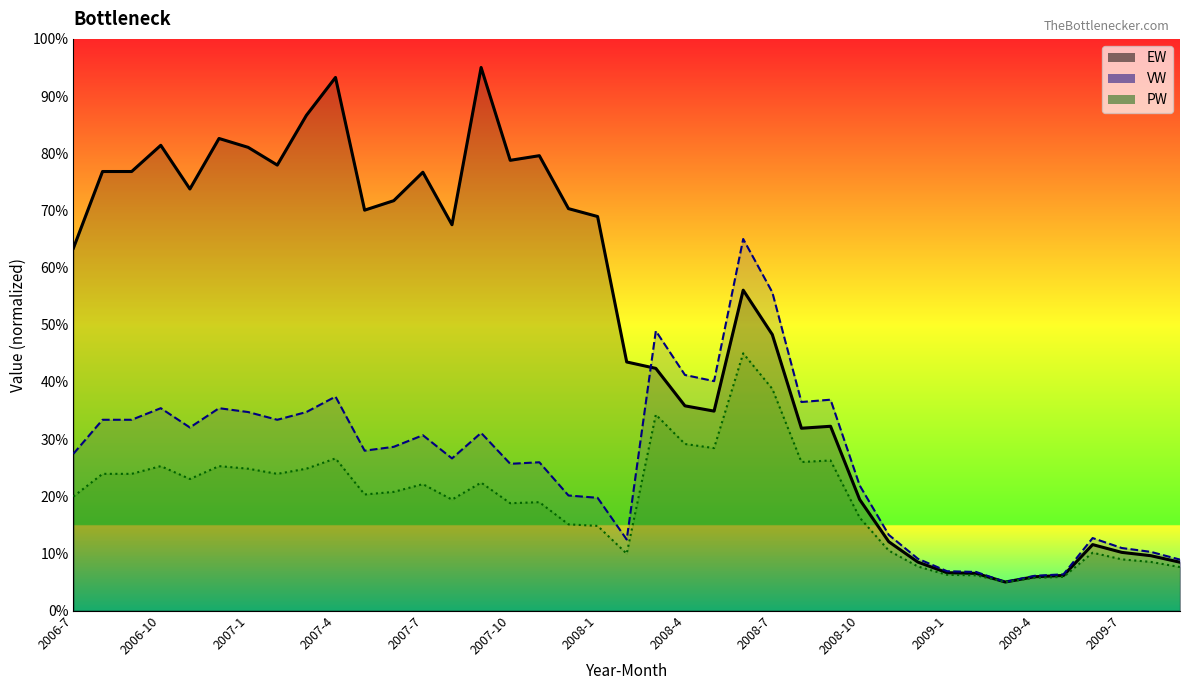

What is the greatest value displayed?

95.0